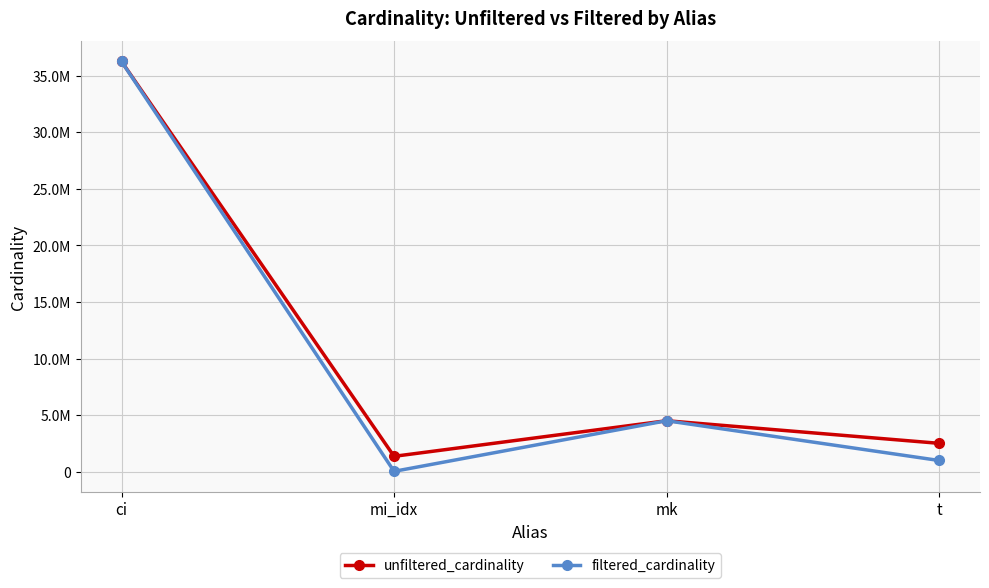

Reading left to right, what are all the values shown in this chart?

unfiltered_cardinality: 36244344	1380035	4523930	2528312
filtered_cardinality: 36244344	53649	4523930	1012920